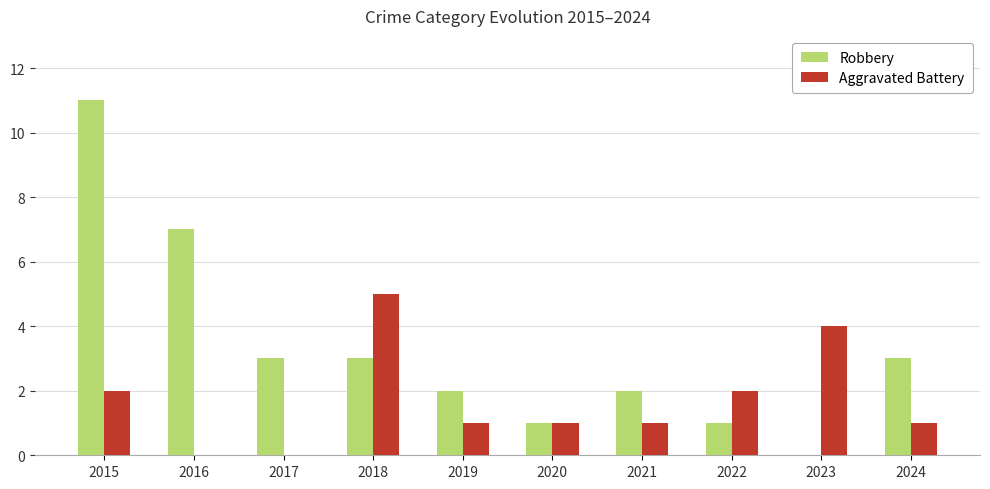

What are all the series names shown in the legend?

Robbery, Aggravated Battery